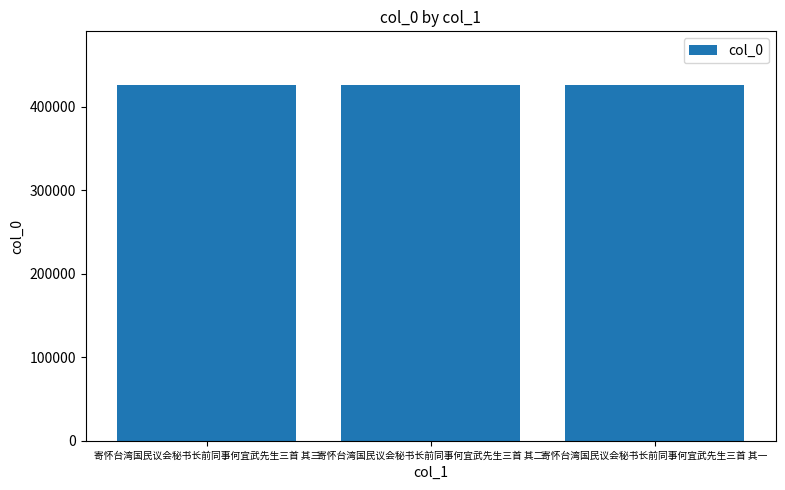

Count the values in the range 426302 to 426304.

3